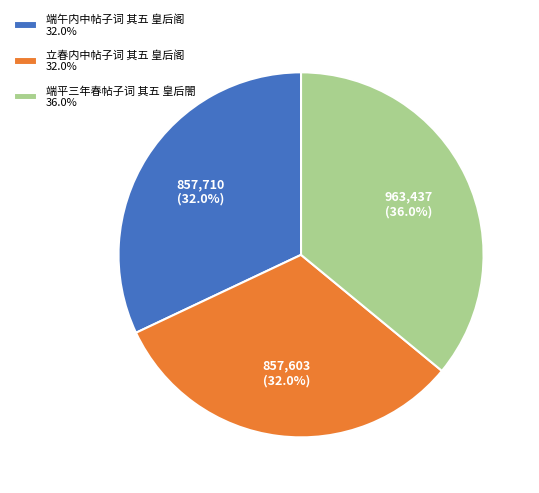

True or false: 端平三年春帖子词 其五 皇后閤 accounts for 36% of the total.

True